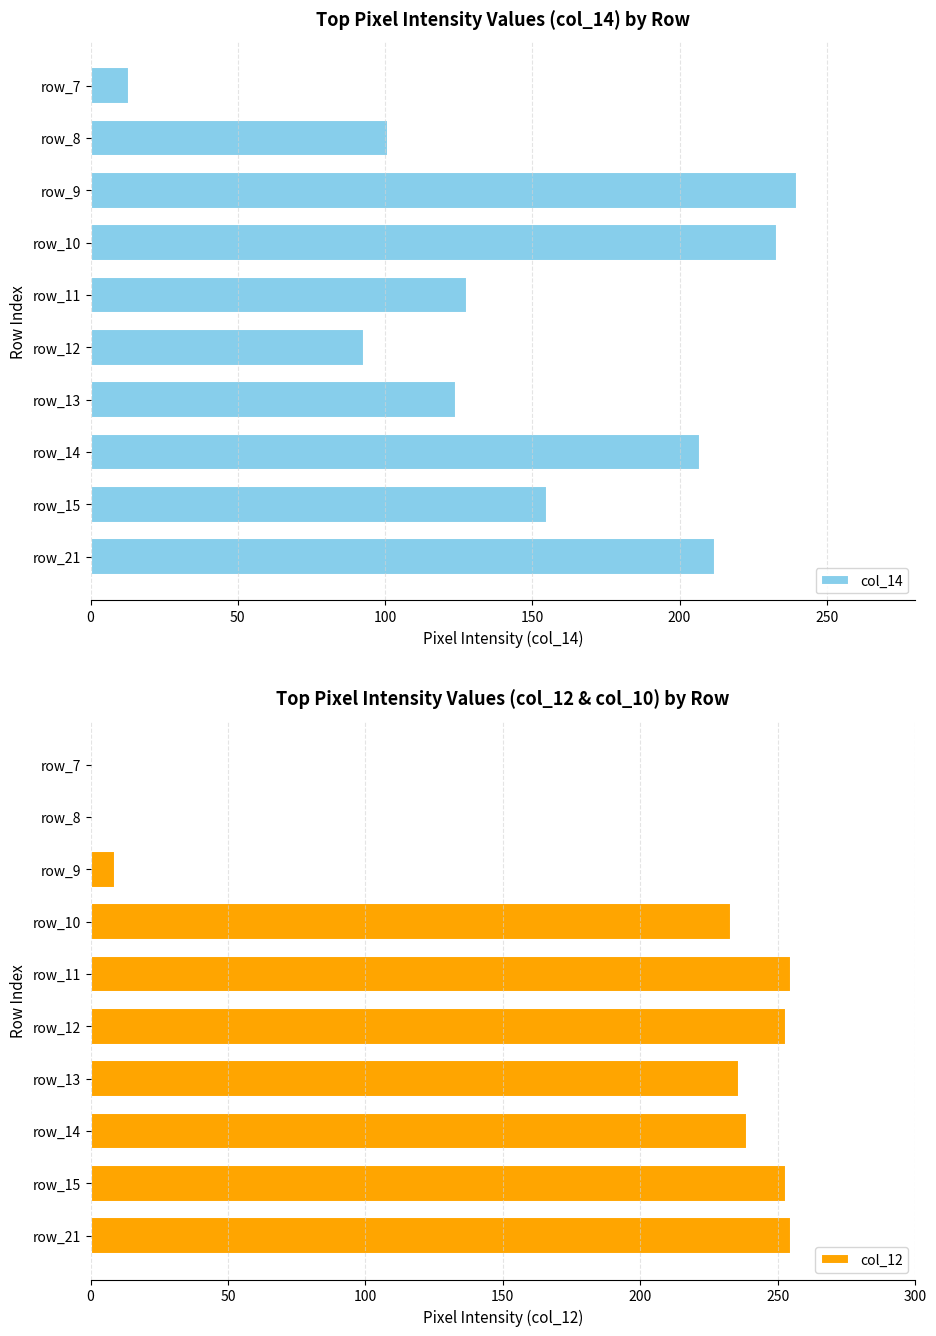

Which series has the widest spread of values?

col_12